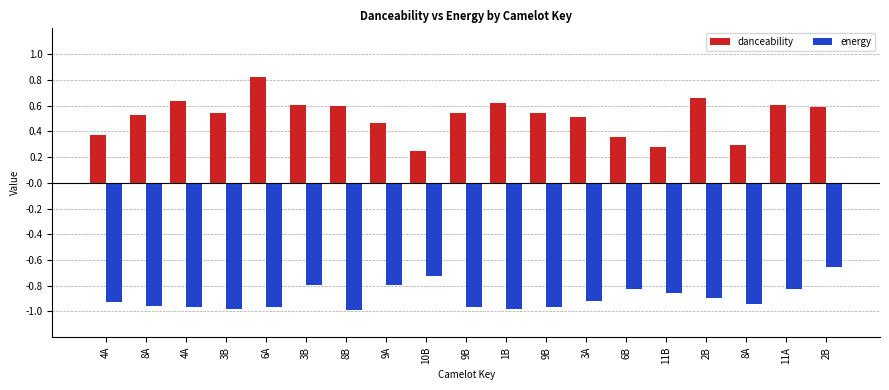

Are the bars grouped side by side (vs. stacked)?

Yes